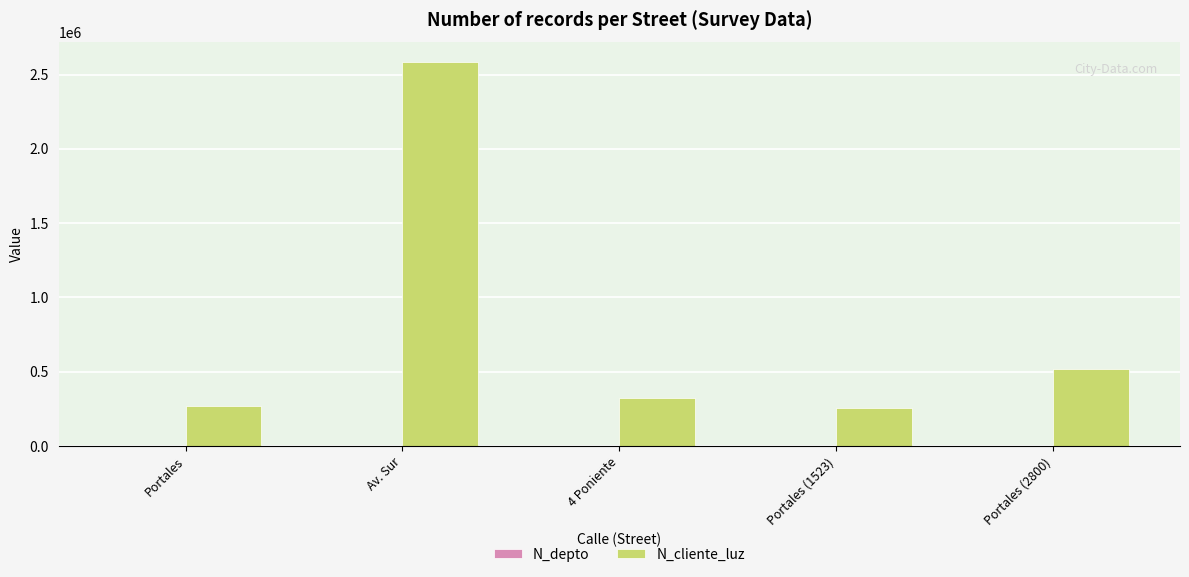

What is the approximate value of N_cliente_luz at Portales (2800), to the nearest 100?

521600